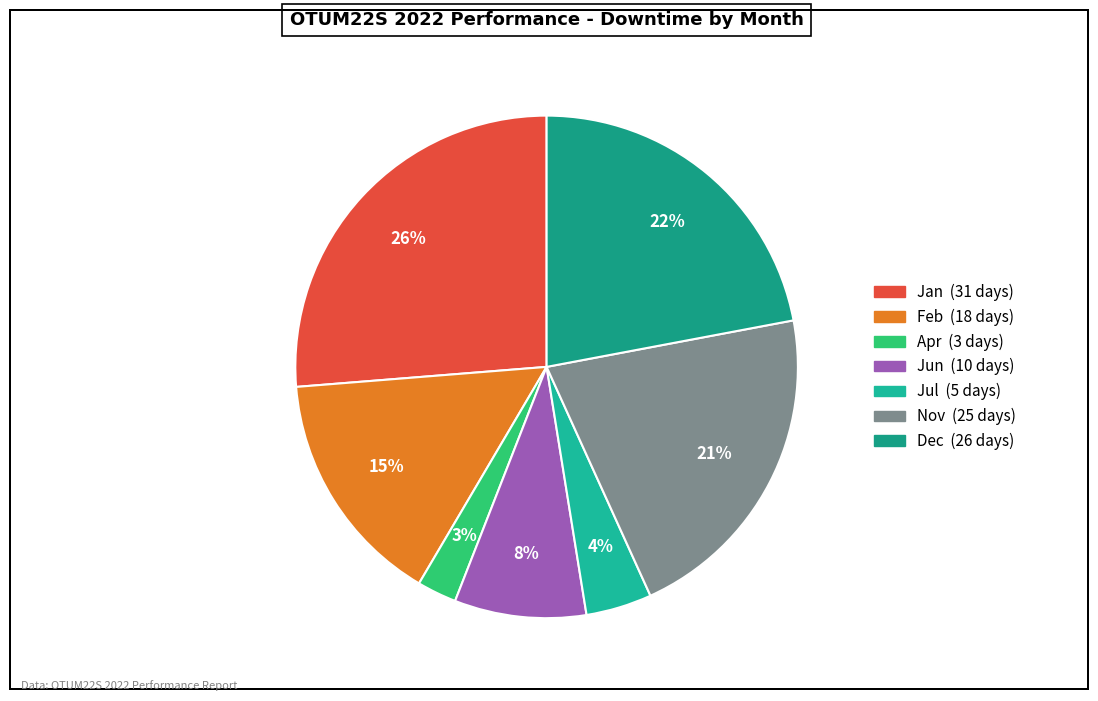

Count the number of slices in the pie.

7